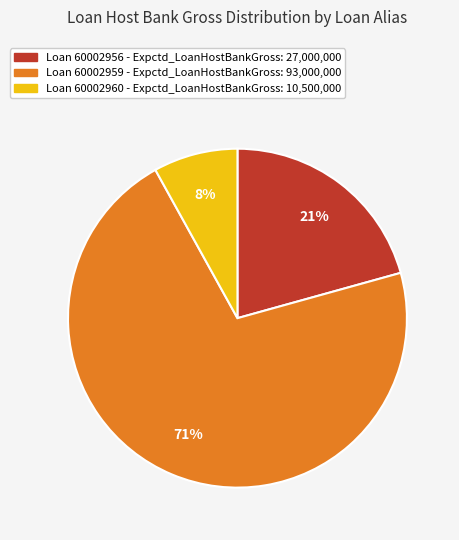

To the nearest percent, what is the average slice percentage?

33%